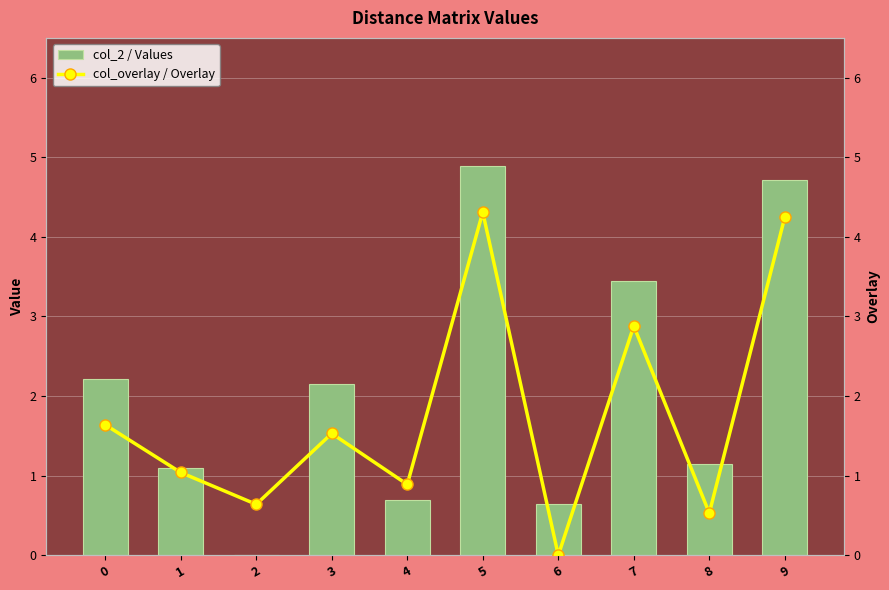

Reading left to right, what are all the values shown in this chart?

col_2 / Values: 2.2	1.1	0.0	2.1	0.7	4.9	0.6	3.5	1.1	4.7
col_overlay / Overlay: 1.6	1.0	0.6	1.5	0.9	4.3	0.0	2.9	0.5	4.2